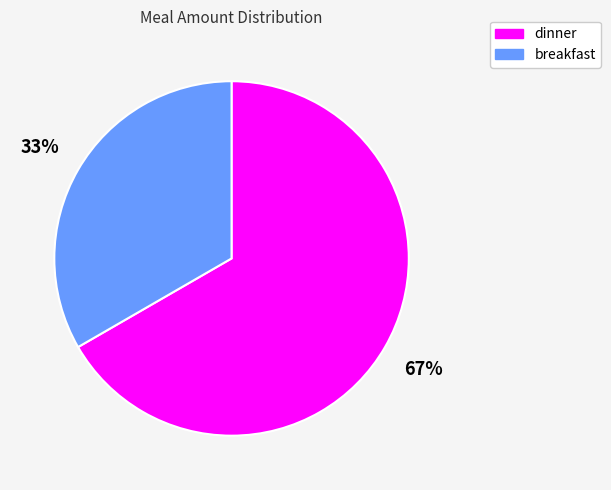

What is the ratio of the value at breakfast to the value at dinner?

0.5